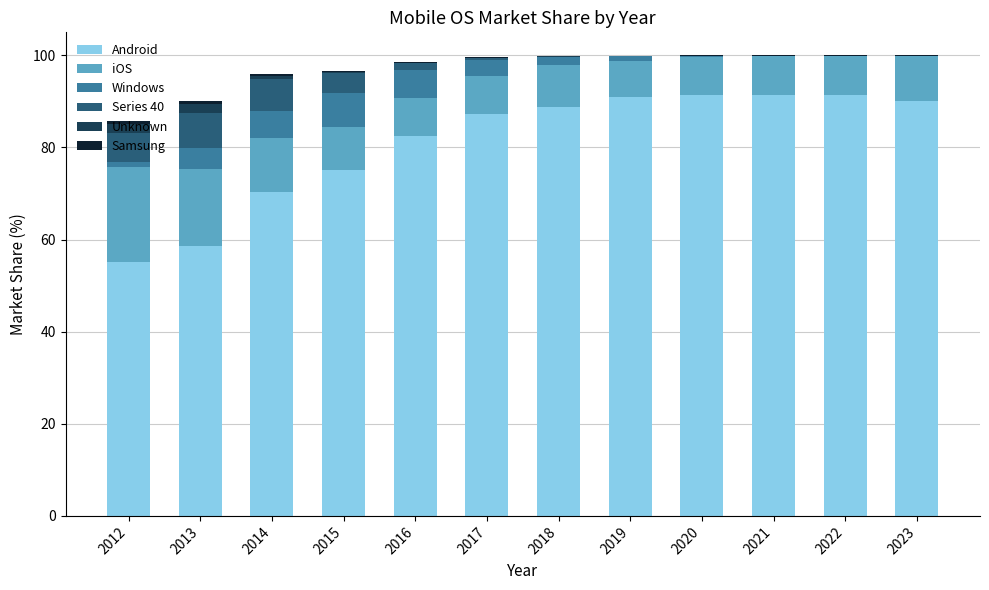

What is the highest value of the Android series?

91.5